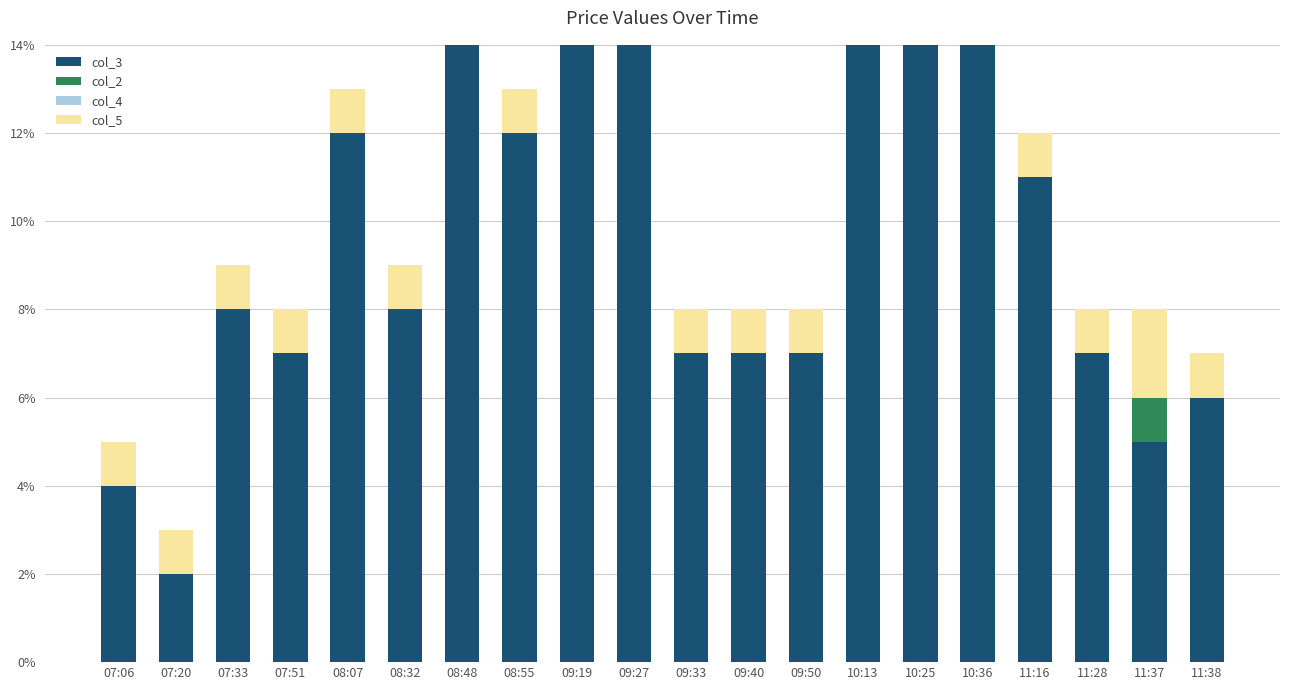

How many bars are there in total?

80